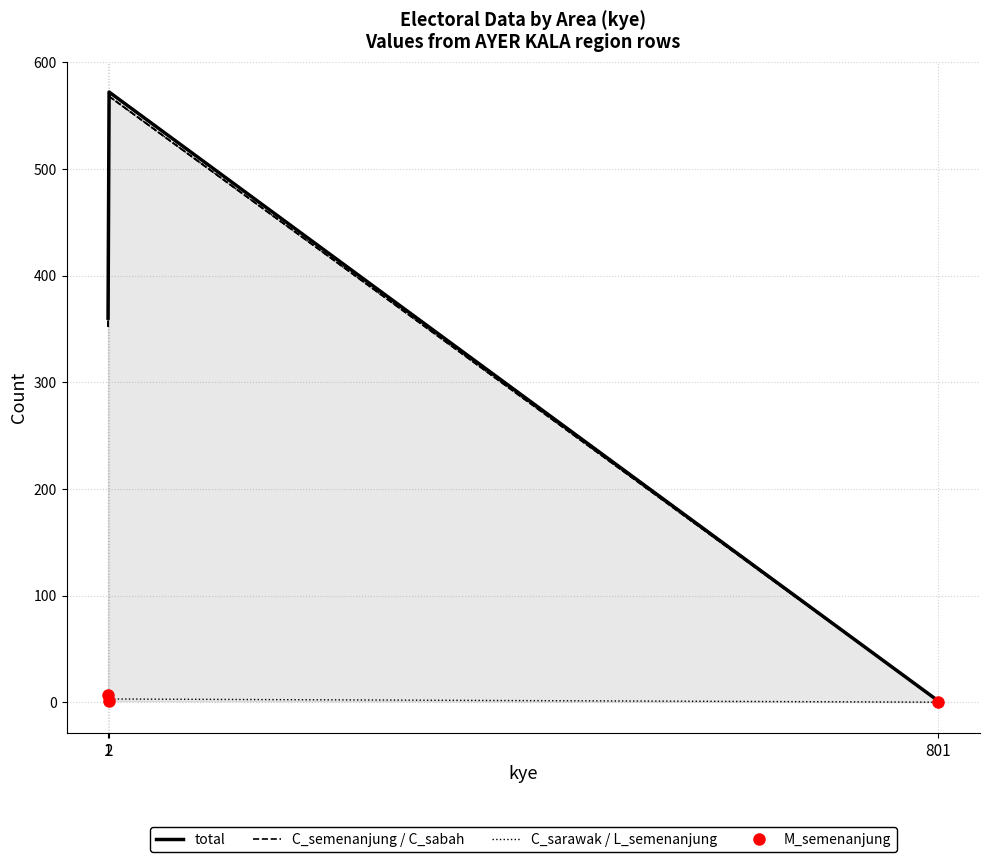

Reading left to right, what are all the values shown in this chart?

total: 360	572	1
C_semenanjung: 352	568	1
C_sabah: 352	568	1
C_sarawak: 352	568	1
L_semenanjung: 1	3	0
M_semenanjung: 7	1	0